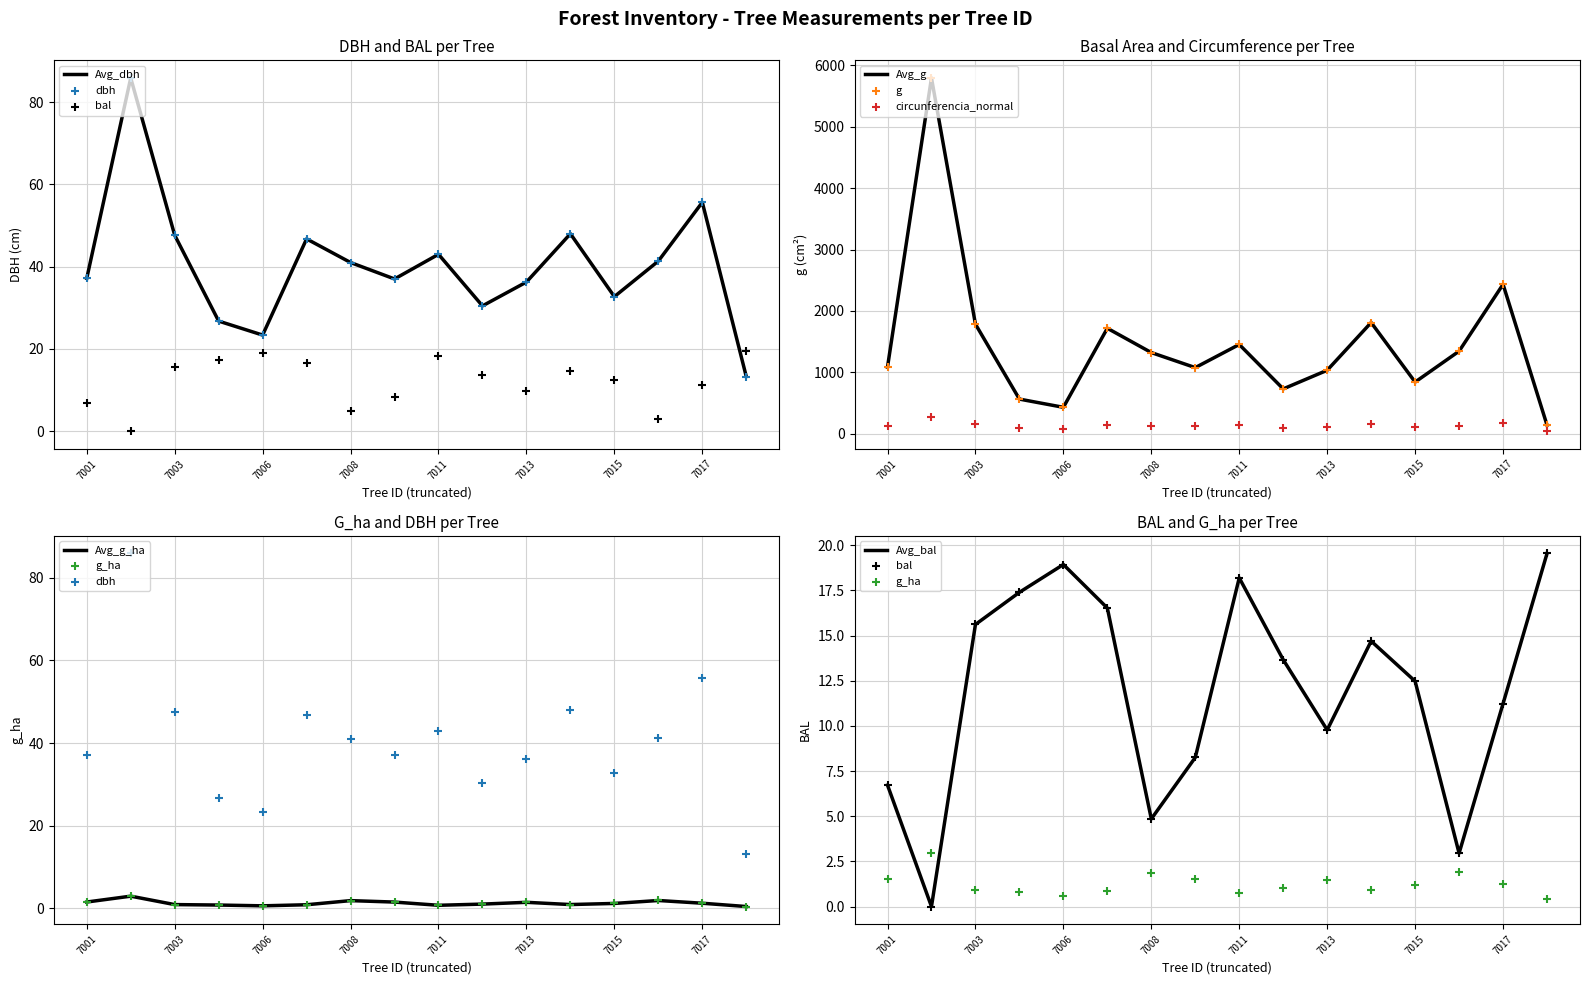

At which label is Avg_g closest to 2966?

7017